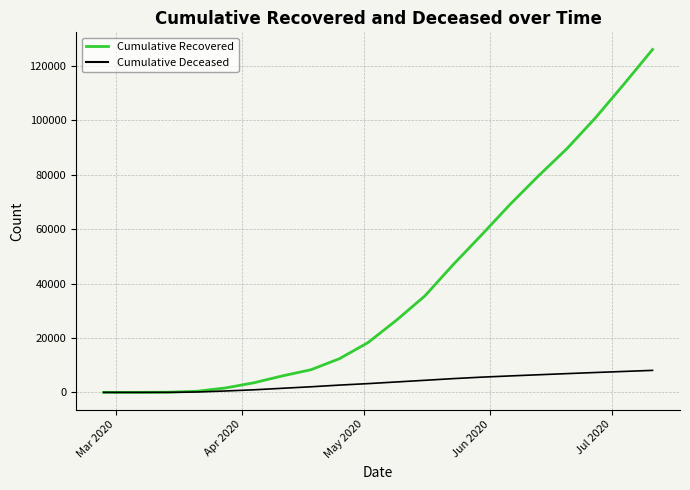

What is the highest value of the Cumulative Recovered series?

126003